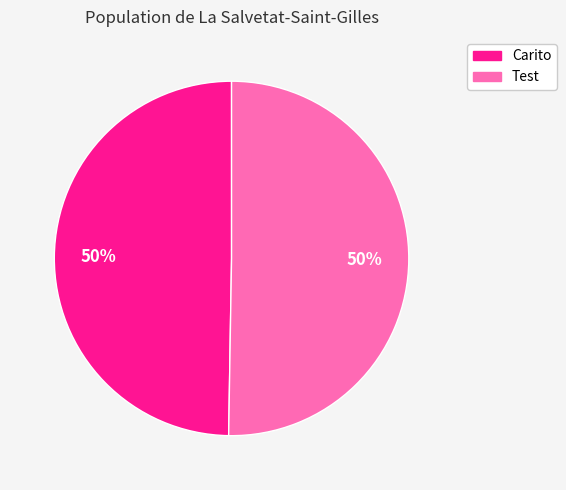

Count the number of slices in the pie.

2